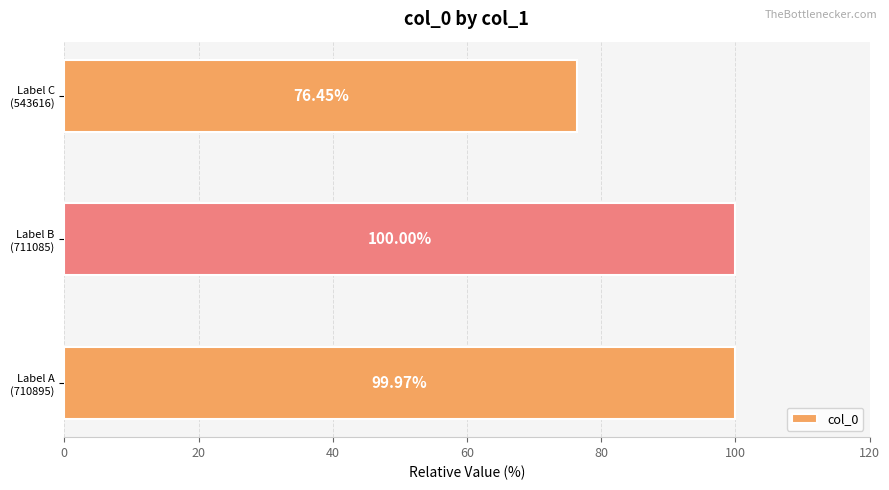

What is the average value?

92.1